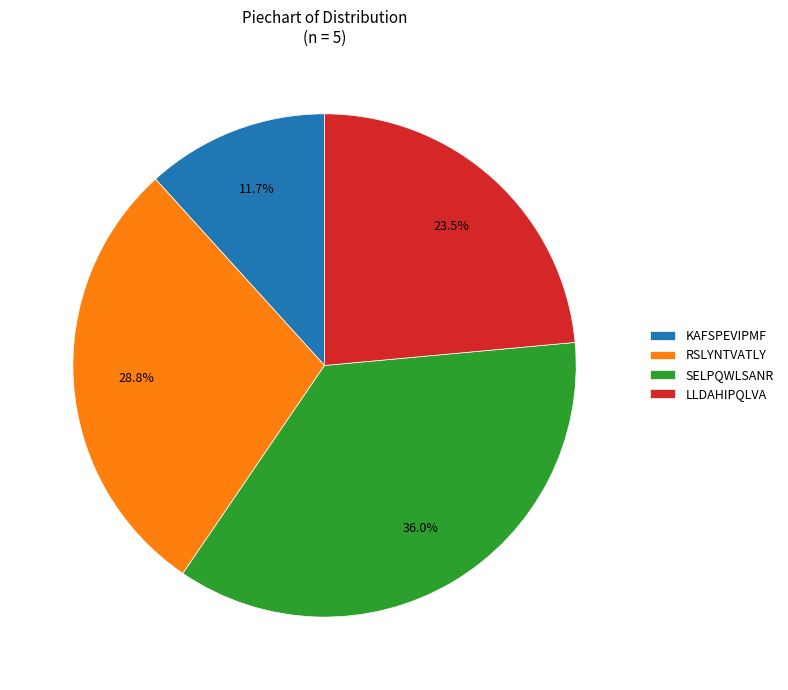

How many segments does this pie chart have?

4